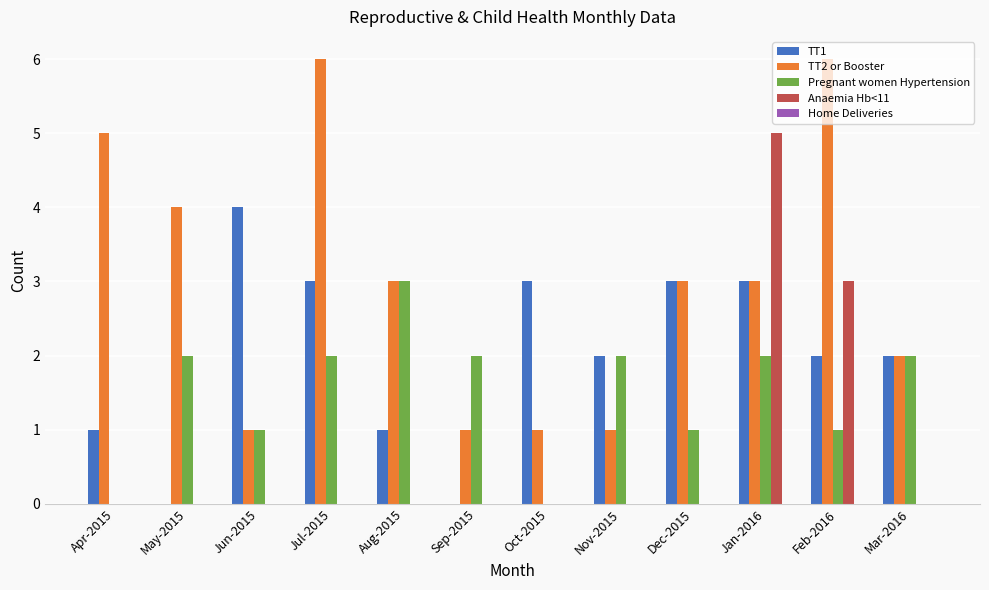

Between Jun-2015 and Jan-2016, which series saw the biggest shift?

Anaemia Hb<11